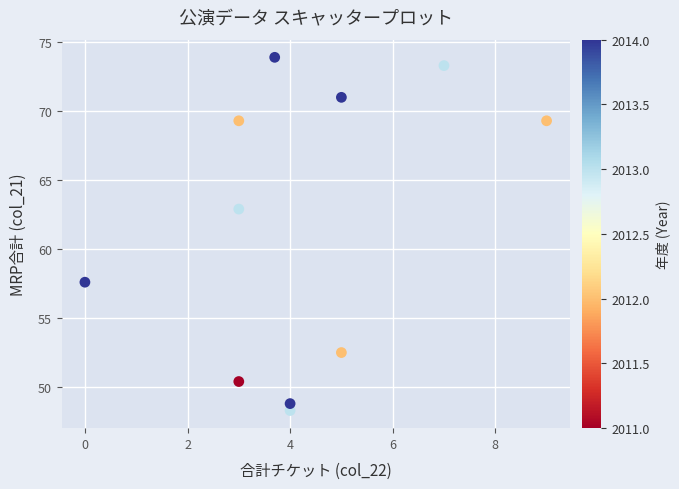

What is the range of X values (max minus min)?

9.0